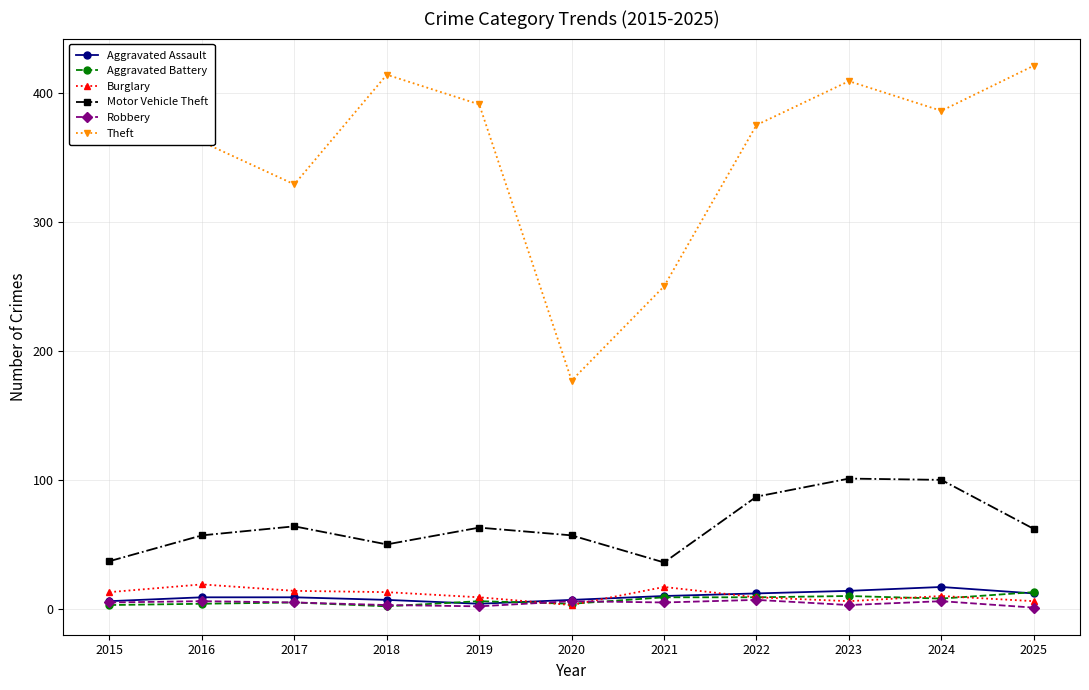

What is the highest value of the Motor Vehicle Theft series?

101